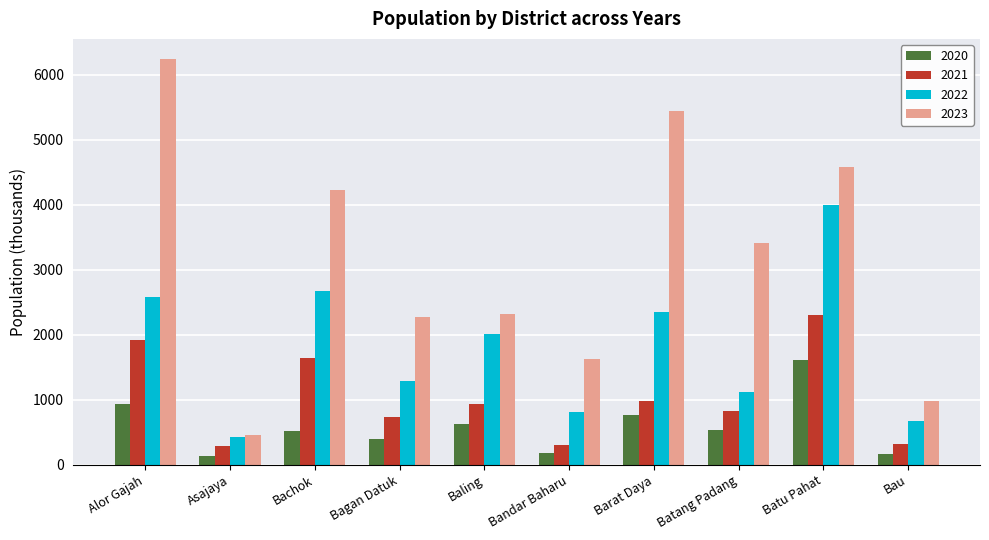

Which series has the largest total across all categories?

2023